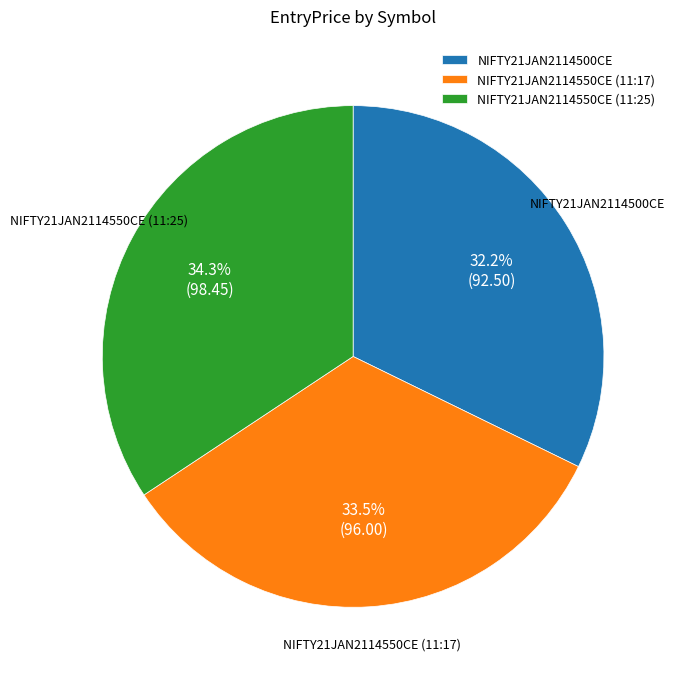

How many segments does this pie chart have?

3